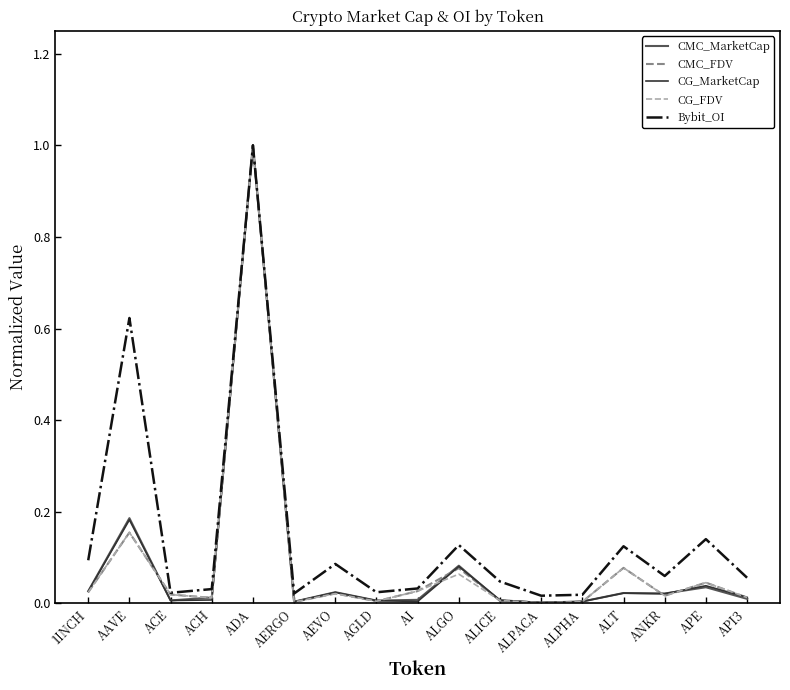

True or false: CMC_MarketCap has more than 1 points higher than both neighbors.

True